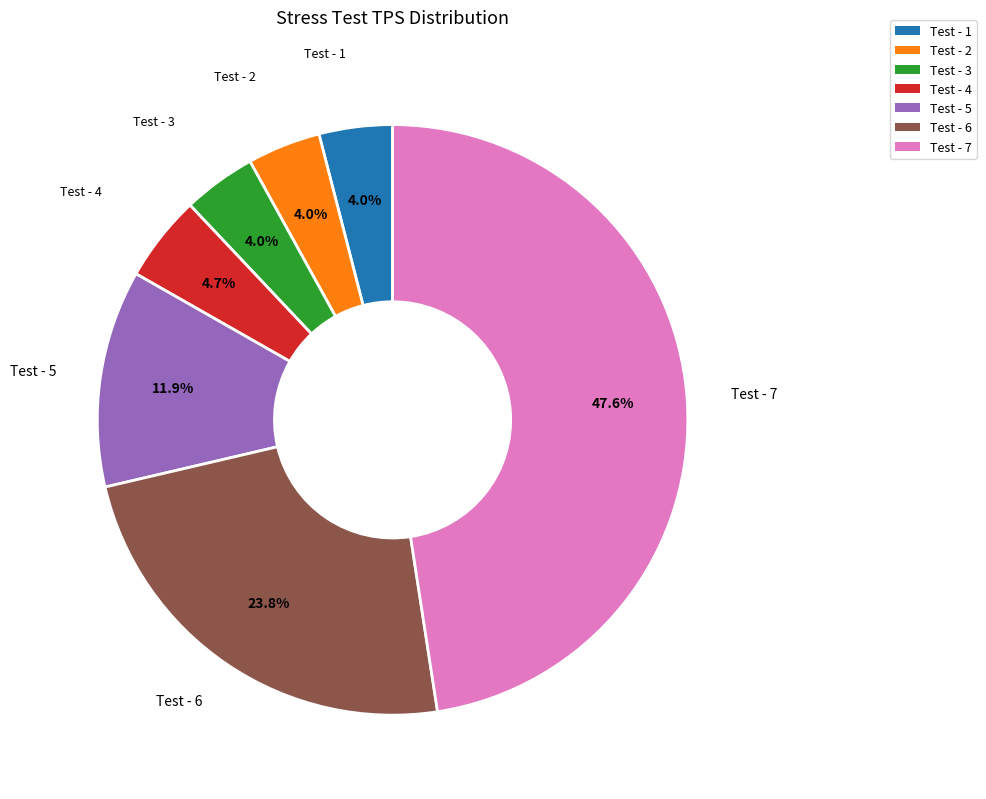

How many slices are in this pie chart?

7